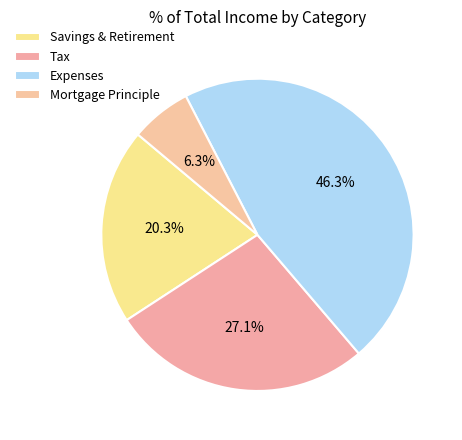

Which category has the biggest portion of the pie?

Expenses